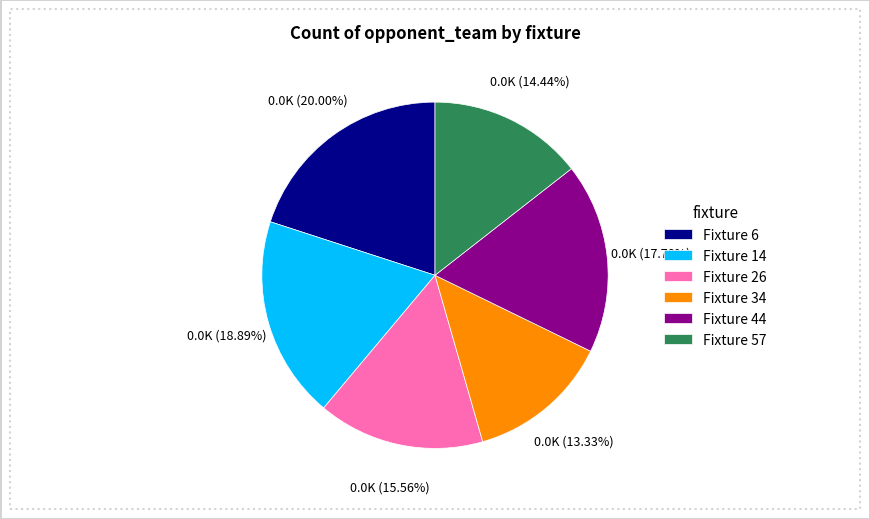

Which slice is the smallest?

Fixture 34